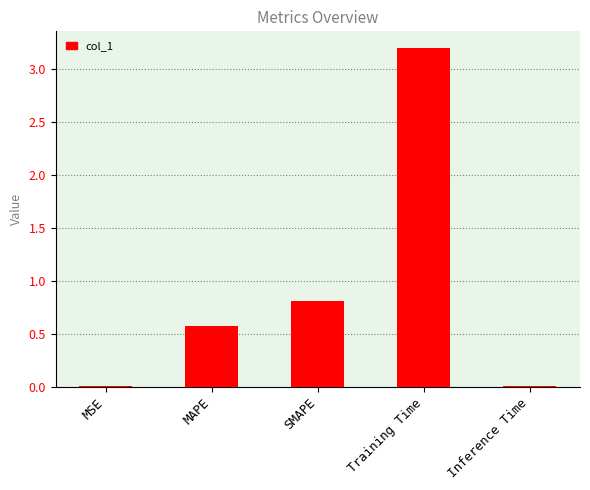

How many categories are shown in the chart?

5